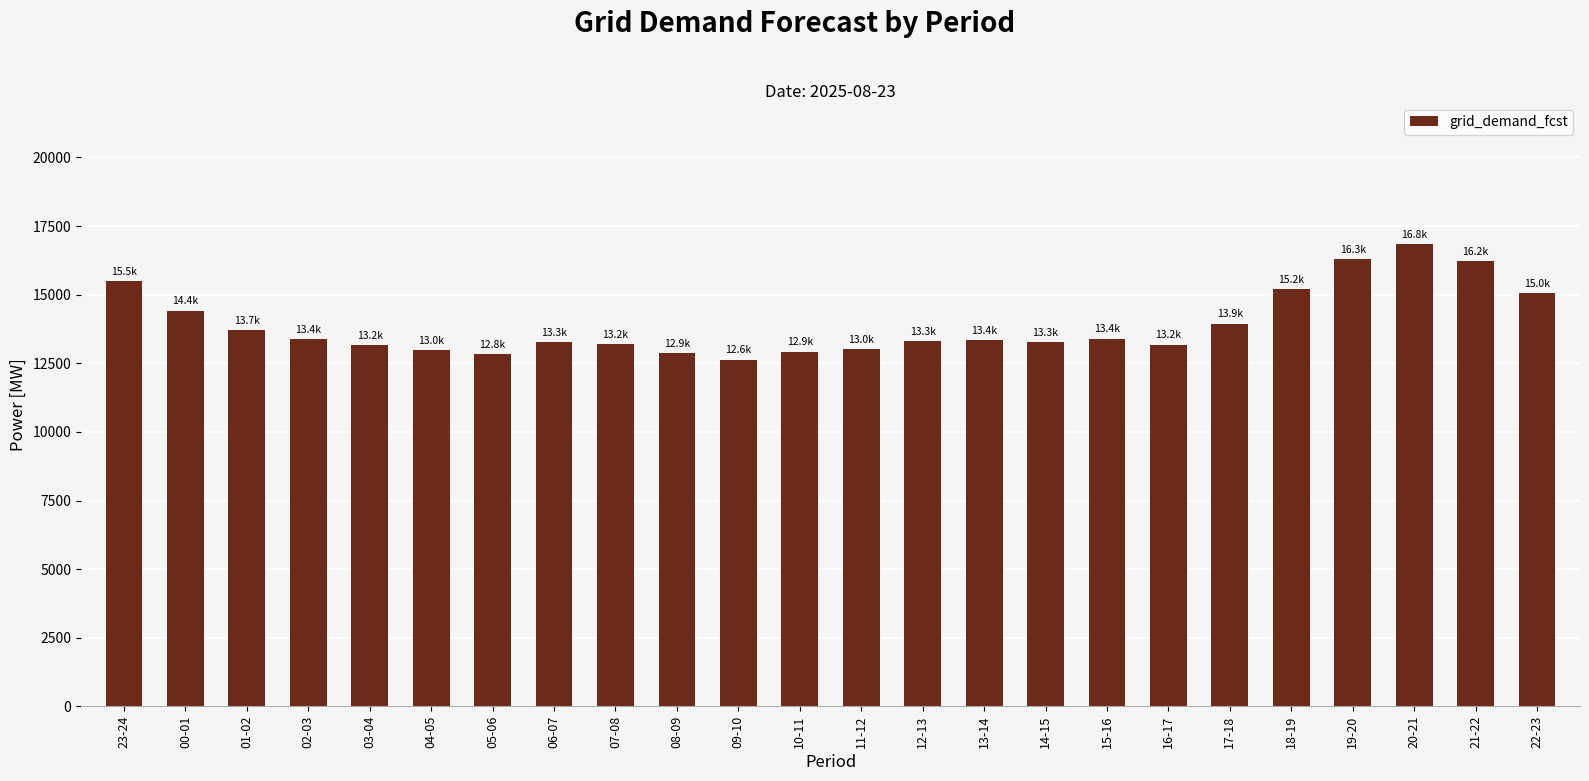

At which category does the chart reach its minimum across all series?

09-10